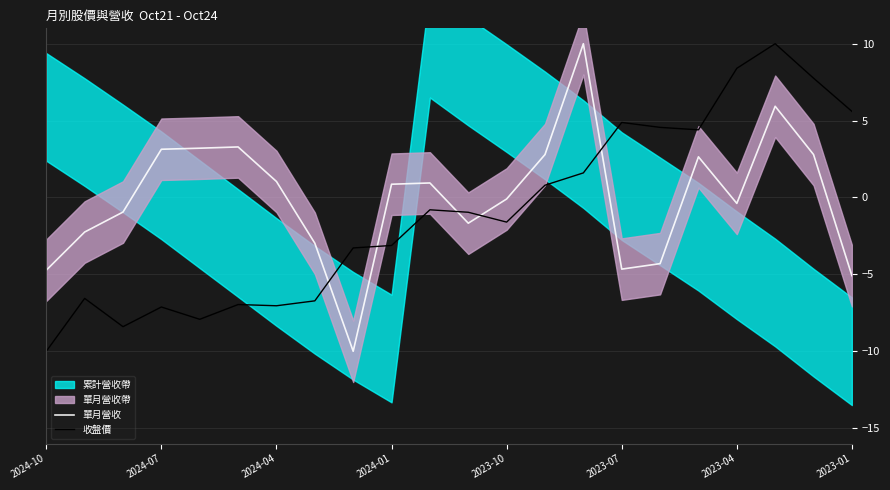

What is the difference between the 單月營收 values at 2023-10 and 2023-01?

5.0